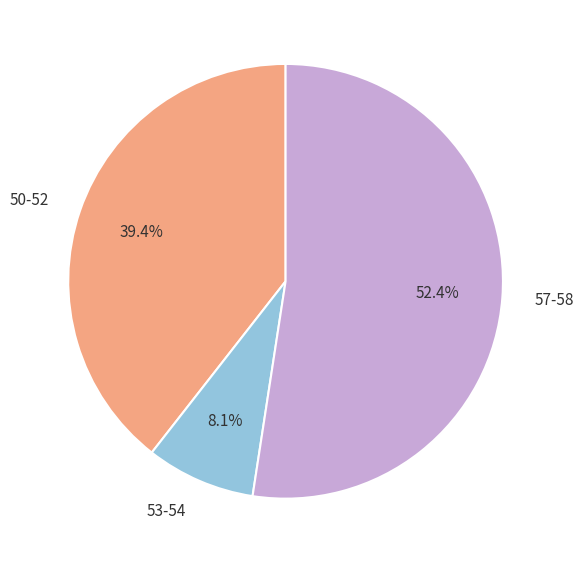

What is the ratio of the value at 57-58 to the value at 53-54?

6.5